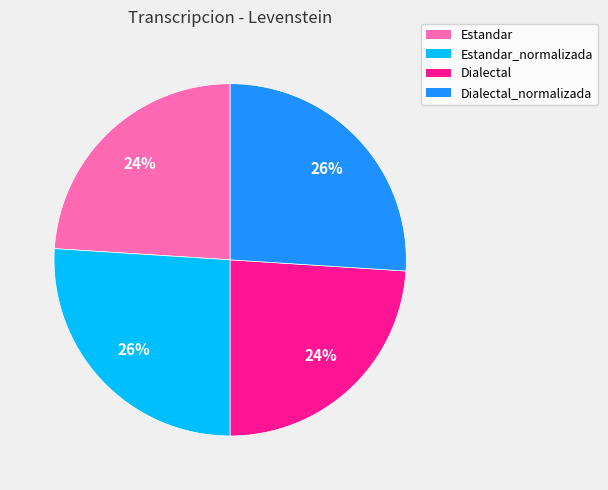

To the nearest percent, what is the average slice percentage?

25%